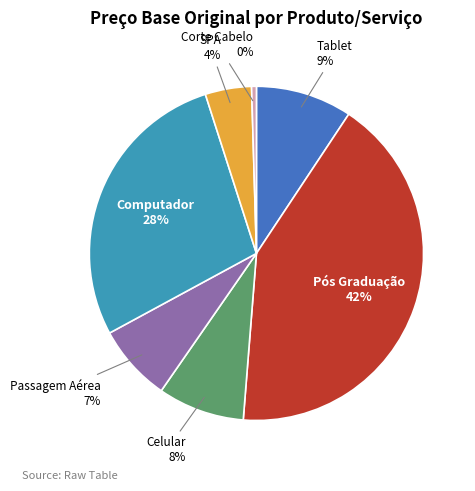

True or false: Corte Cabelo accounts for 15% of the total.

False